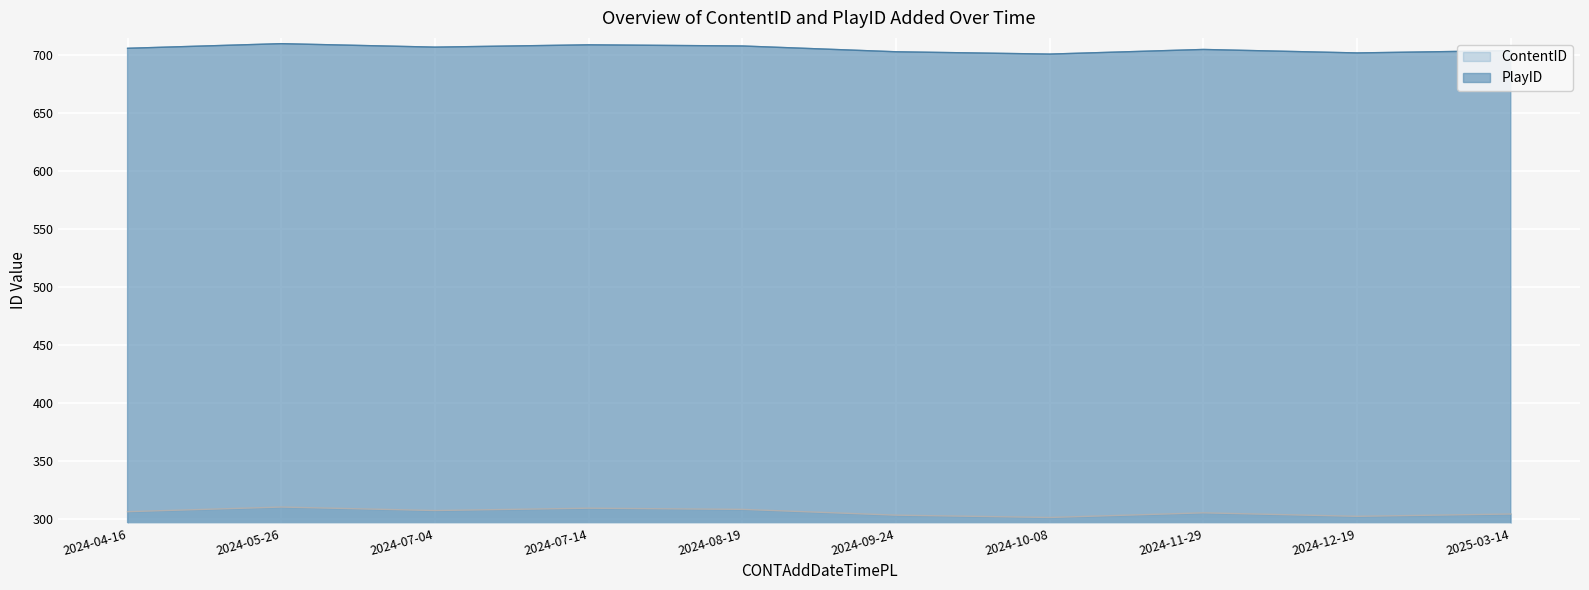

True or false: ContentID and PlayID cross at least once.

False